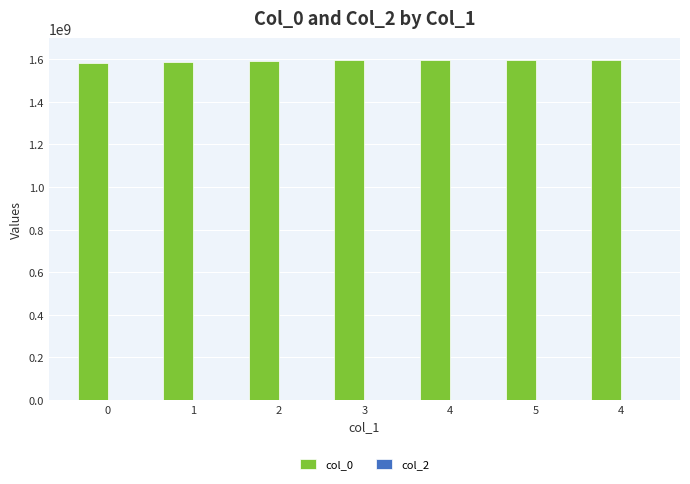

Reading right to left, list all the values displayed in this chart.

col_0: 1597289010	1596061310	1595434962	1595089277	1593577307	1589056232	1583775026
col_2: 0	0	0	0	0	0	0